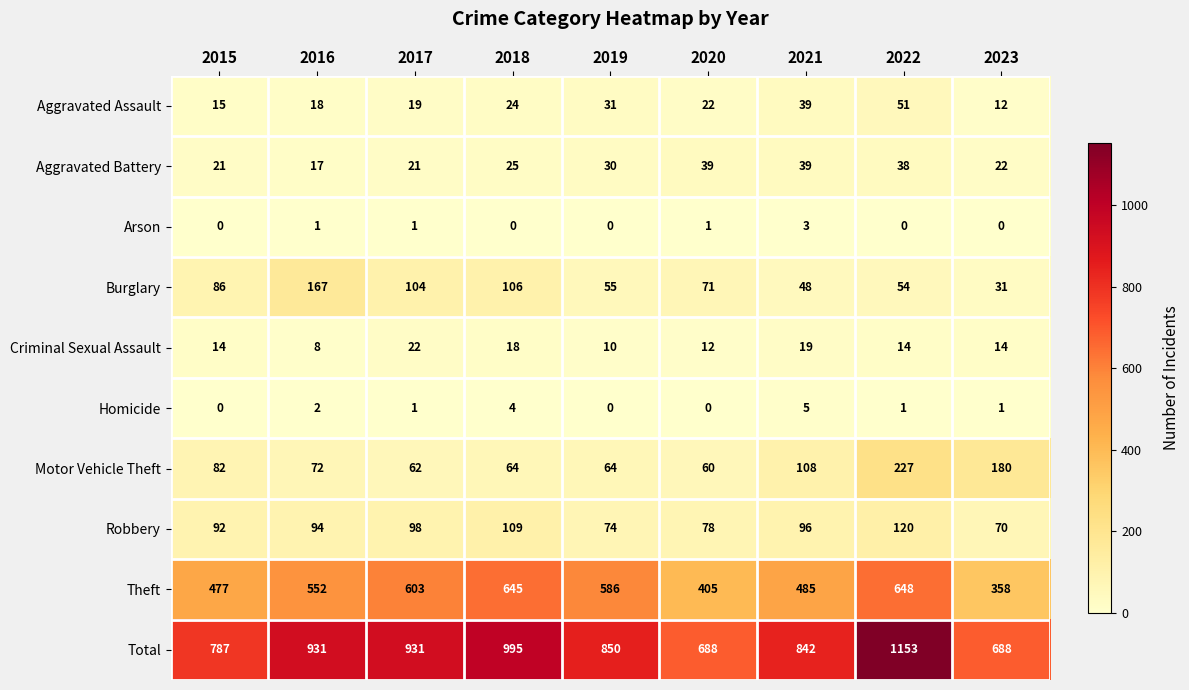

What is the maximum value for Motor Vehicle Theft?

227